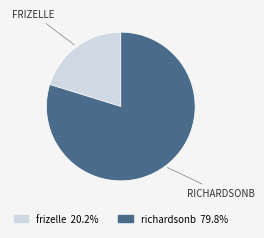

Between richardsonb and frizelle, which is larger?

richardsonb